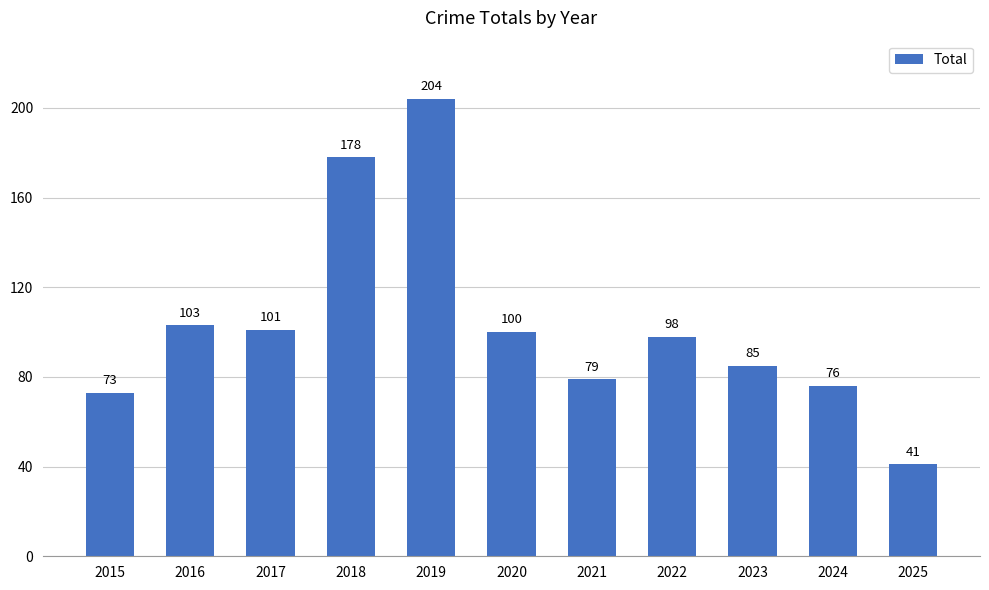

Is it true that the value at 2025 is 41?

True